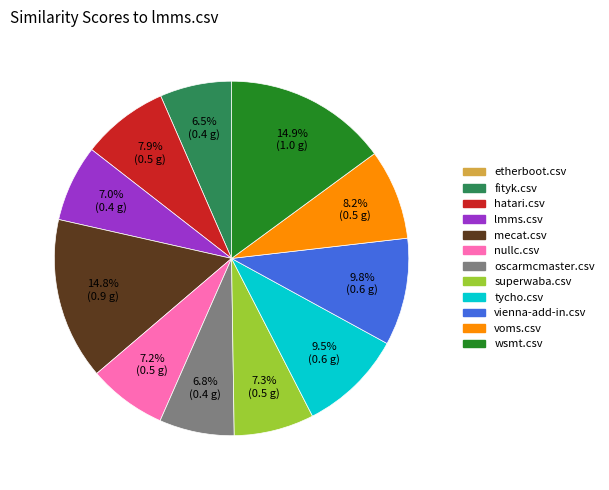

Combined, do hatari.csv and oscarmcmaster.csv account for over 50%?

No